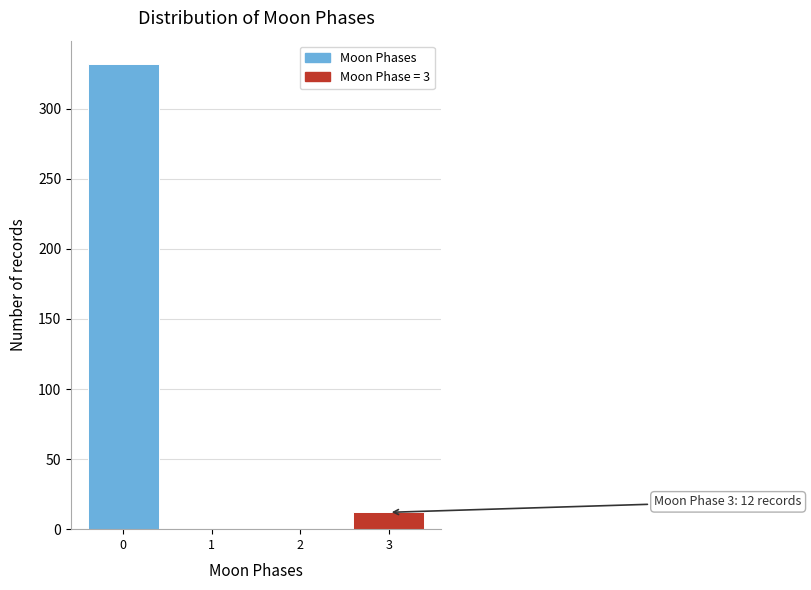

Reading left to right, what are all the values shown in this chart?

0=332	1=0	2=0	3=12